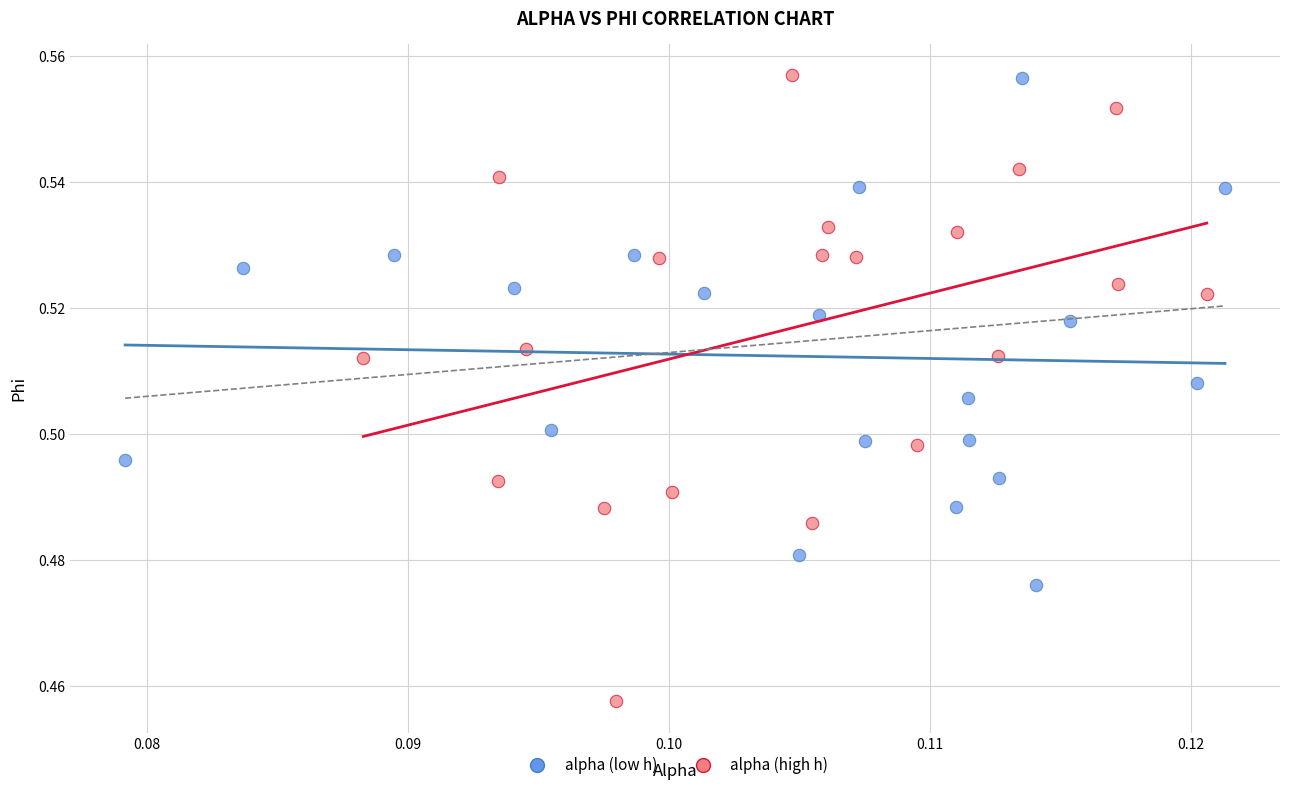

What are all the series names shown in the legend?

alpha (low h), alpha (high h)